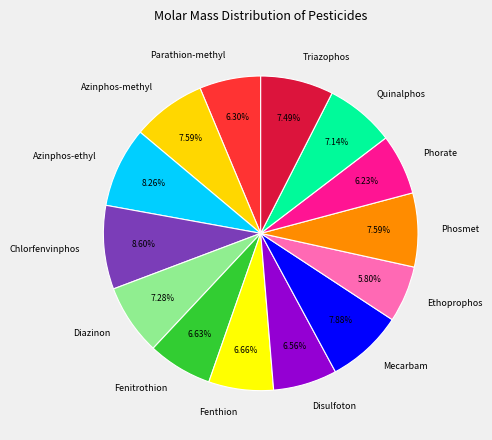

Is there a majority slice in this chart?

No